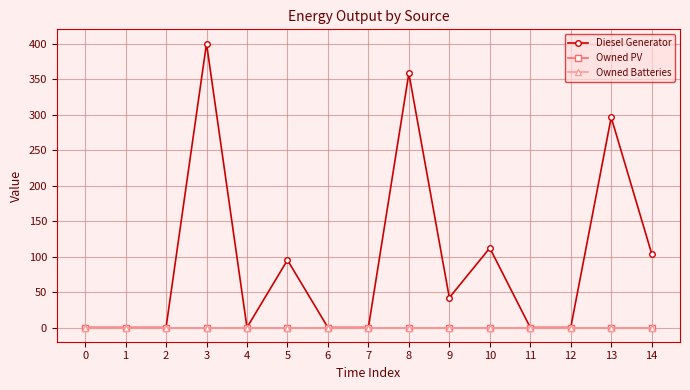

Is it true that Diesel Generator equals 148 at 13?

False